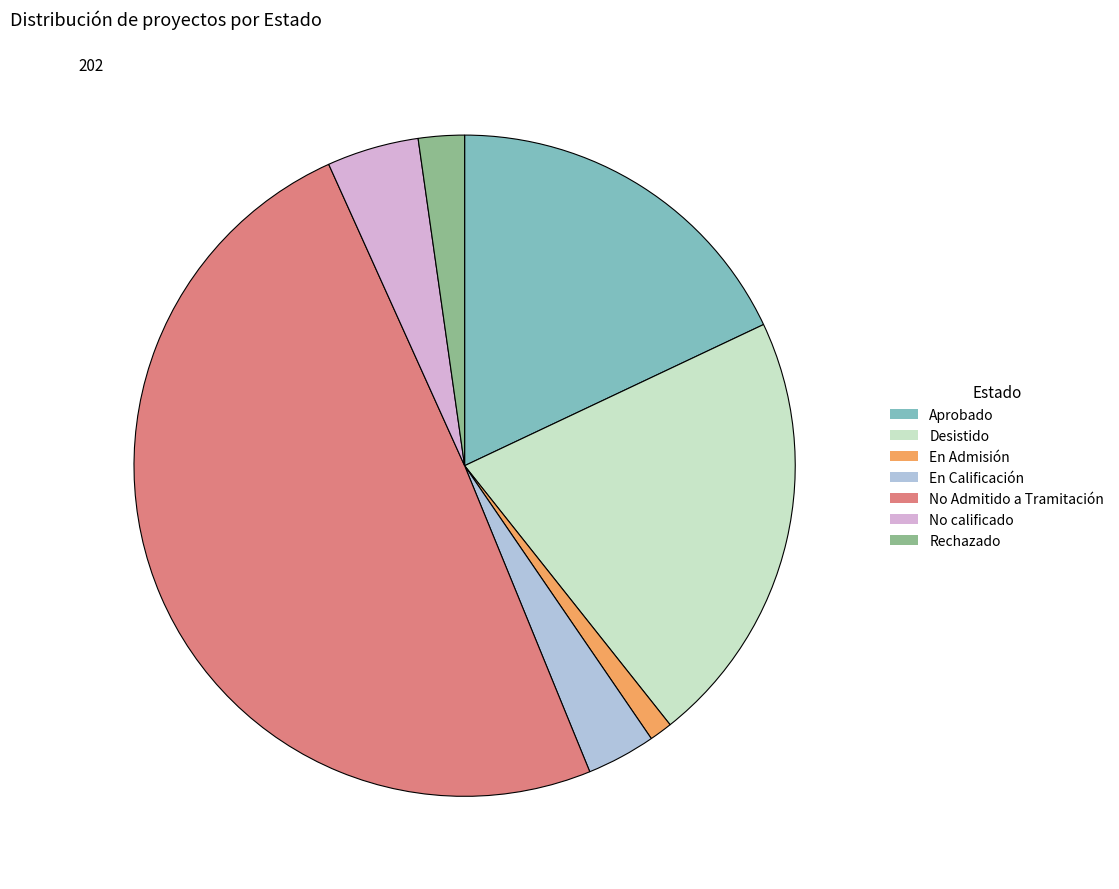

Is Rechazado the majority of the pie?

No